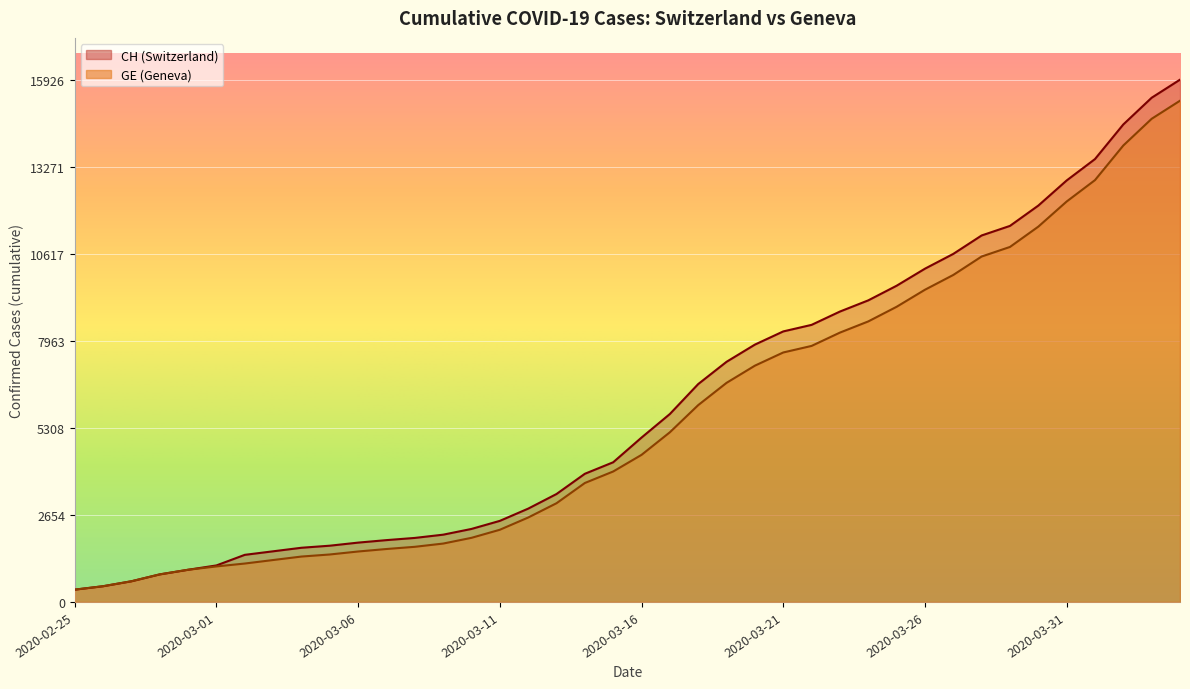

Which series has the widest spread of values?

CH